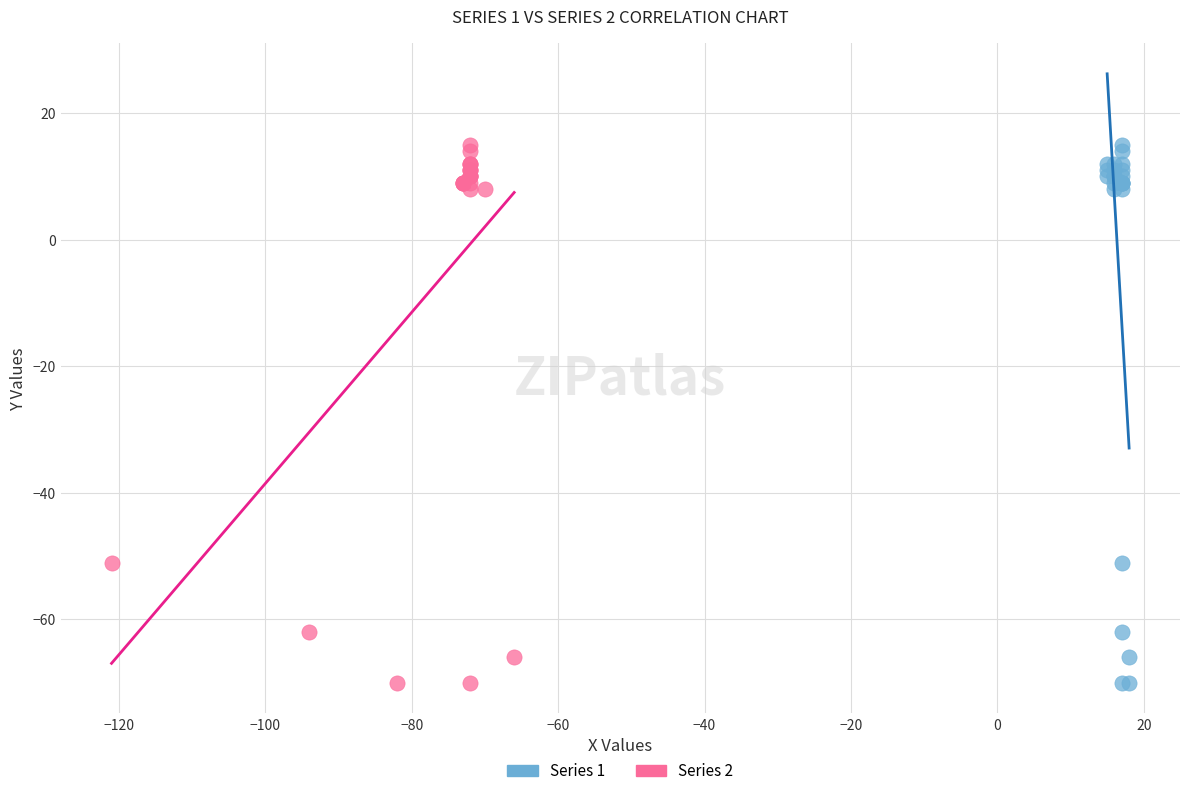

What are all the series names shown in the legend?

Series 1, Series 2